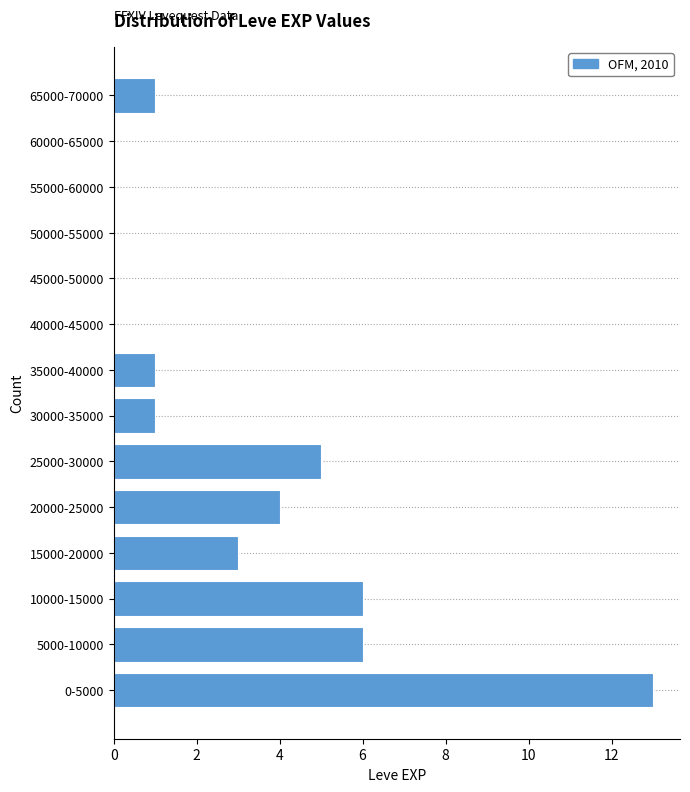

Reading bottom to top, list all the values displayed in this chart.

0-5000=13	5000-10000=6	10000-15000=6	15000-20000=3	20000-25000=4	25000-30000=5	30000-35000=1	35000-40000=1	40000-45000=0	45000-50000=0	50000-55000=0	55000-60000=0	60000-65000=0	65000-70000=1